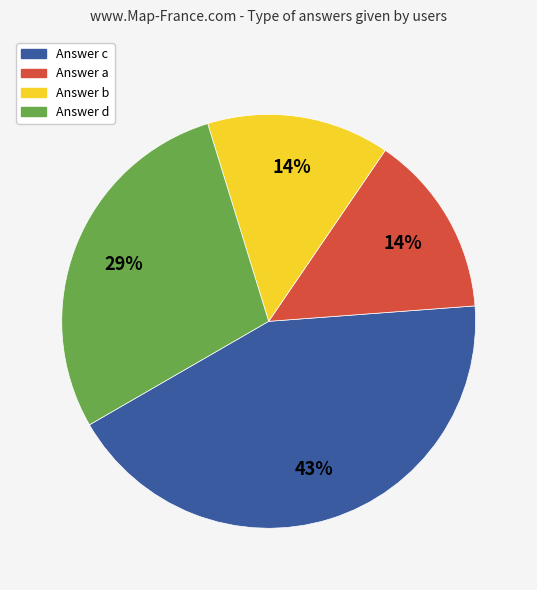

To the nearest percent, what is the average slice percentage?

25%